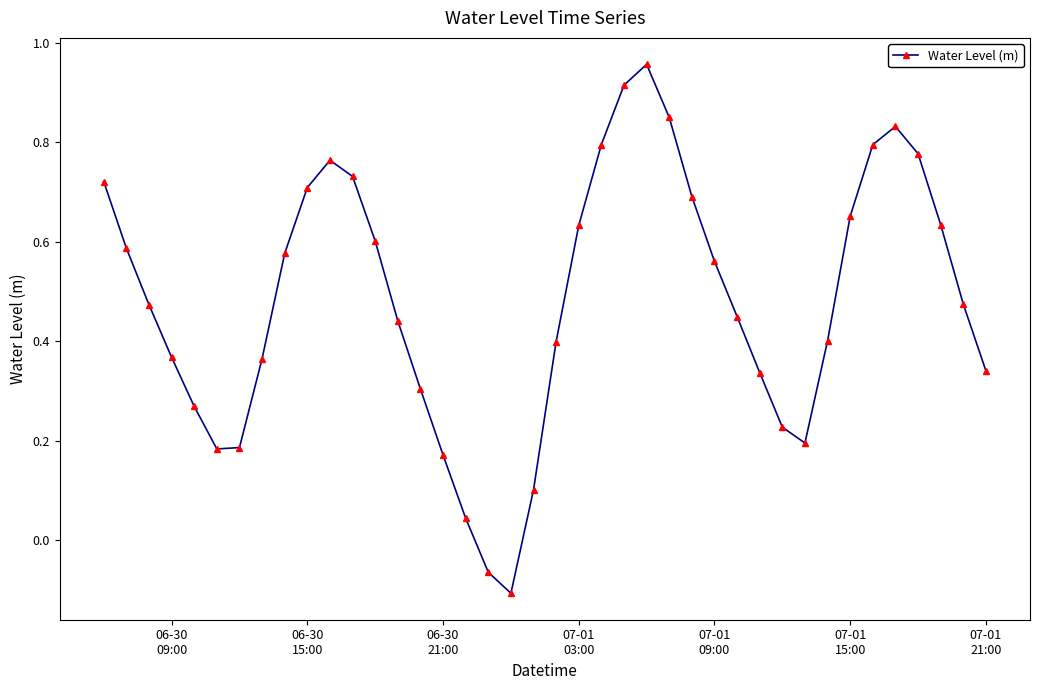

How many points are higher than both their immediate neighbors (excluding endpoints)?

3